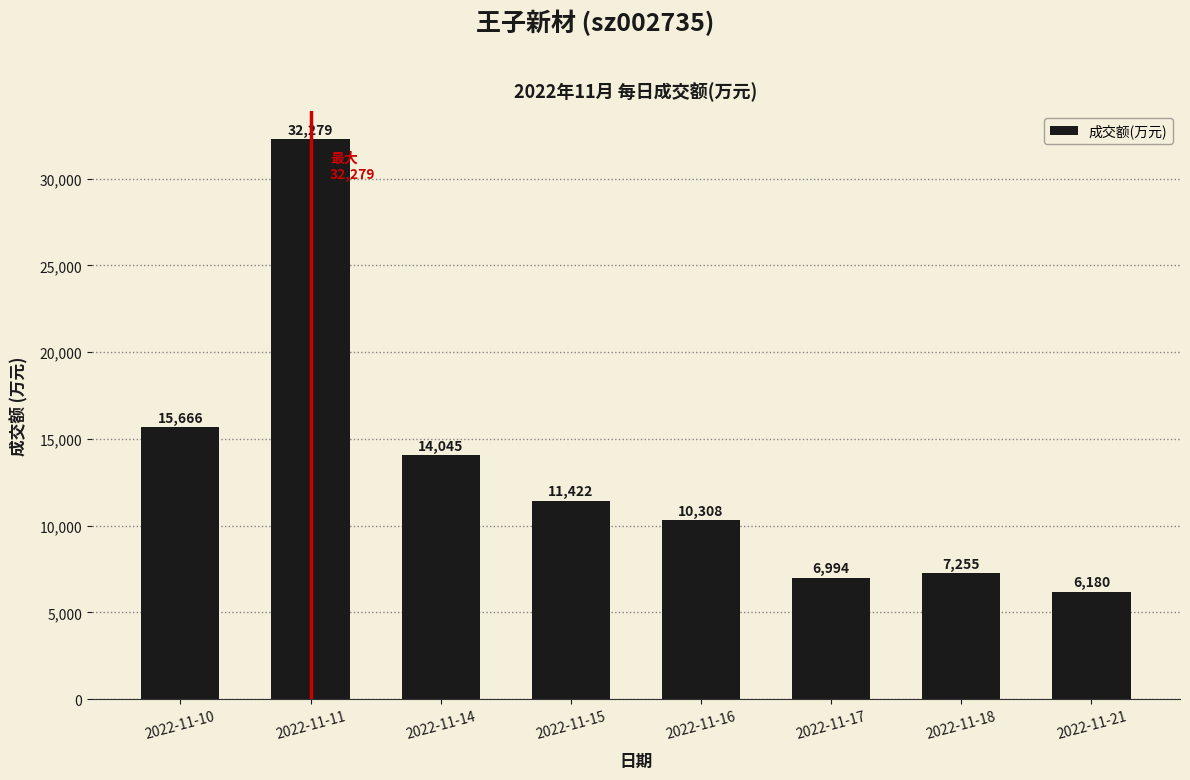

List the labels in order of value, smallest first.

2022-11-21, 2022-11-17, 2022-11-18, 2022-11-16, 2022-11-15, 2022-11-14, 2022-11-10, 2022-11-11